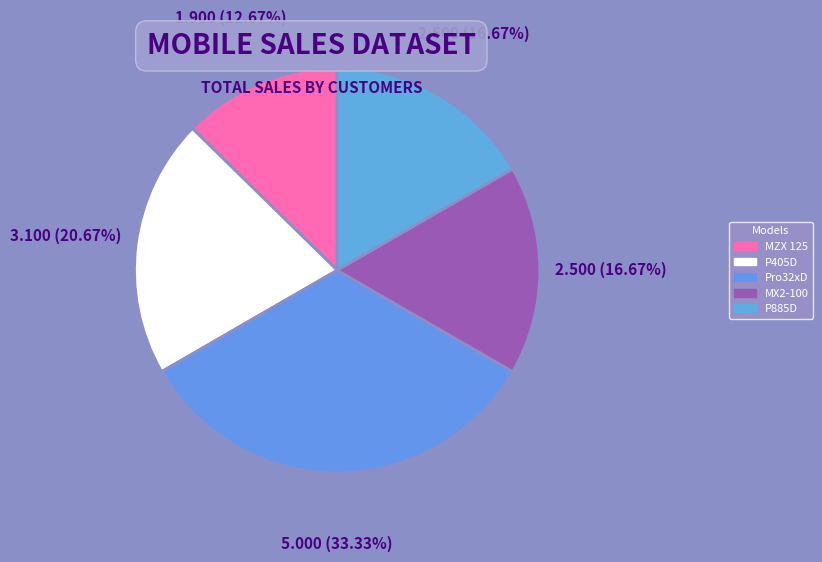

What is the ratio of the value at P405D to the value at MX2-100?

1.2